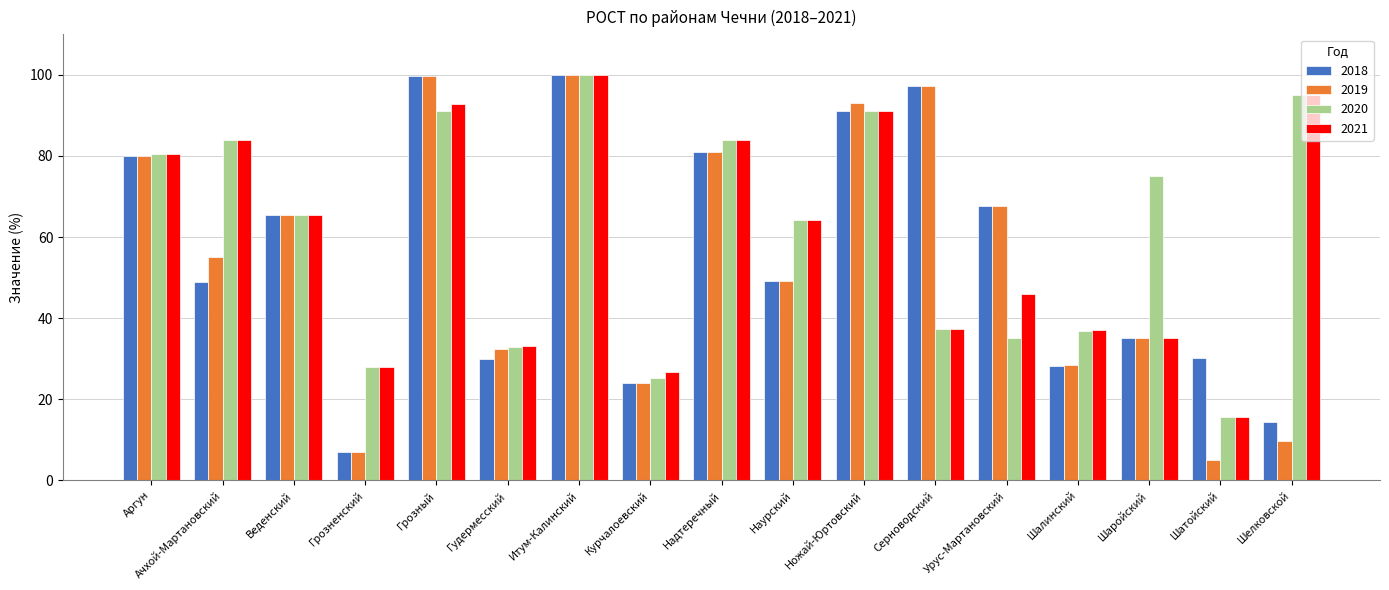

How many bars are there in total?

68